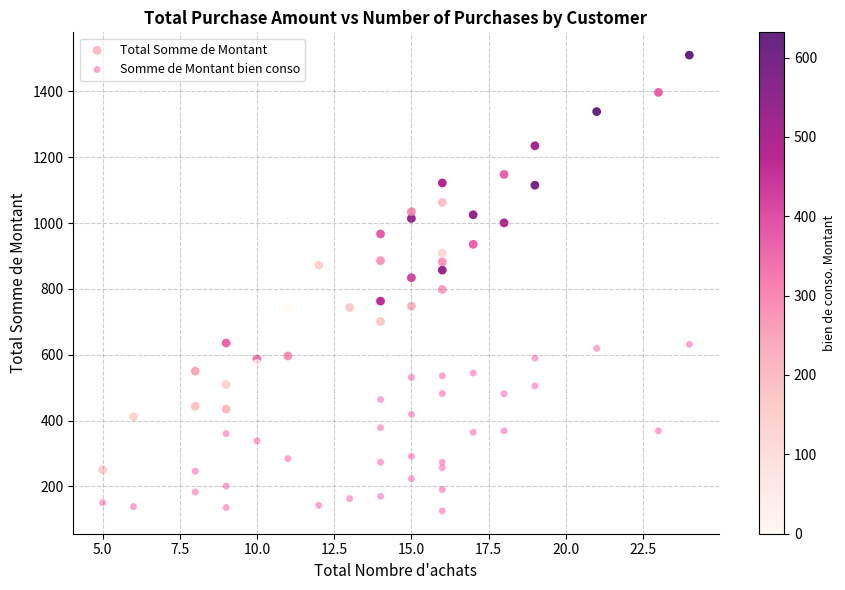

Which series reaches the maximum Y coordinate?

Total Somme de Montant